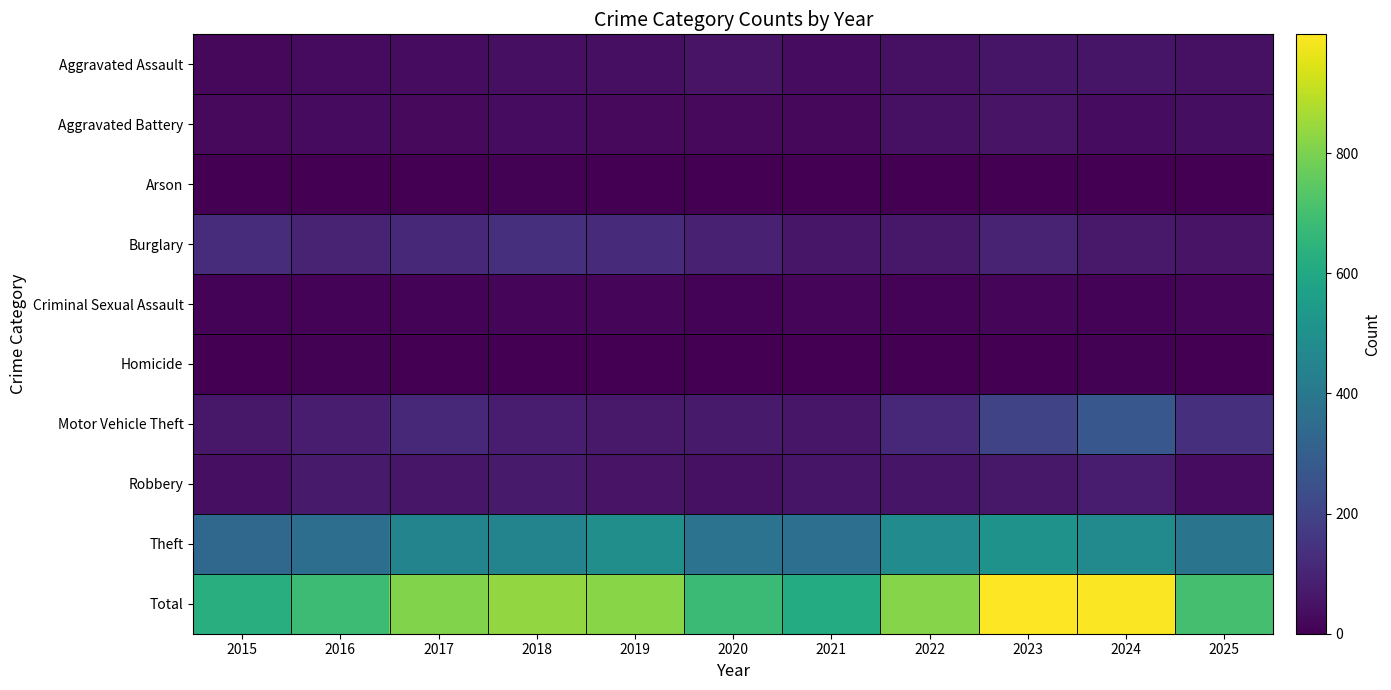

Reading left to right, what are all the values shown in this chart?

Aggravated Assault: 2015=22	2016=31	2017=32	2018=42	2019=39	2020=54	2021=32	2022=43	2023=56	2024=55	2025=44
Aggravated Battery: 2015=24	2016=30	2017=26	2018=33	2019=26	2020=27	2021=21	2022=43	2023=51	2024=32	2025=37
Arson: 2015=1	2016=2	2017=1	2018=4	2019=2	2020=0	2021=2	2022=3	2023=3	2024=3	2025=0
Burglary: 2015=127	2016=96	2017=115	2018=138	2019=121	2020=93	2021=60	2022=66	2023=97	2024=70	2025=51
Criminal Sexual Assault: 2015=9	2016=10	2017=11	2018=12	2019=18	2020=11	2021=16	2022=9	2023=13	2024=8	2025=17
Homicide: 2015=2	2016=5	2017=1	2018=2	2019=1	2020=2	2021=2	2022=1	2023=3	2024=4	2025=1
Motor Vehicle Theft: 2015=65	2016=76	2017=112	2018=79	2019=67	2020=72	2021=61	2022=113	2023=203	2024=269	2025=133
Robbery: 2015=42	2016=74	2017=59	2018=73	2019=52	2020=43	2021=55	2022=56	2023=65	2024=77	2025=35
Theft: 2015=335	2016=361	2017=450	2018=452	2019=493	2020=380	2021=366	2022=483	2023=507	2024=476	2025=384
Total: 2015=627	2016=685	2017=807	2018=835	2019=819	2020=682	2021=615	2022=817	2023=998	2024=994	2025=702